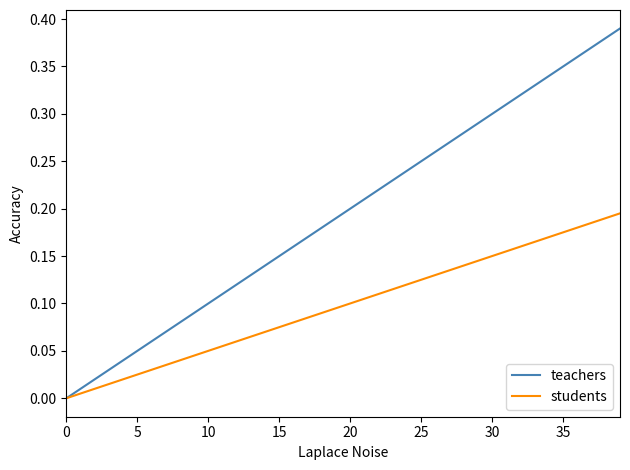

True or false: students has more than 1 points higher than both neighbors.

False